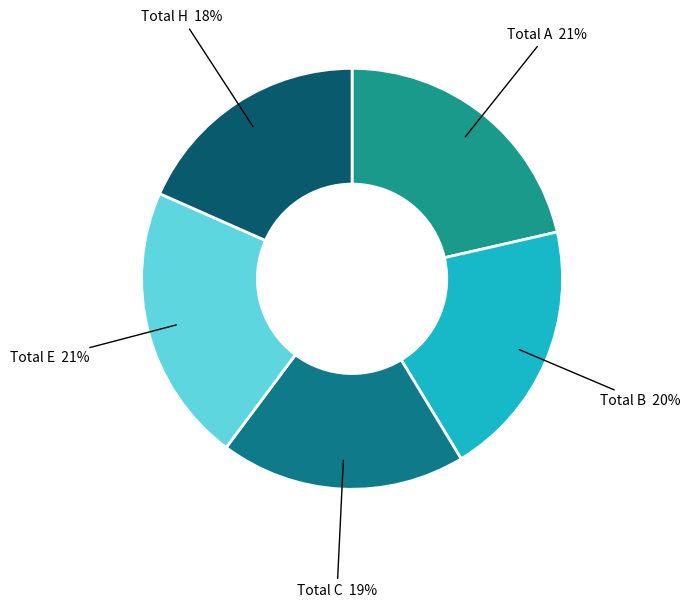

How many segments does this pie chart have?

5